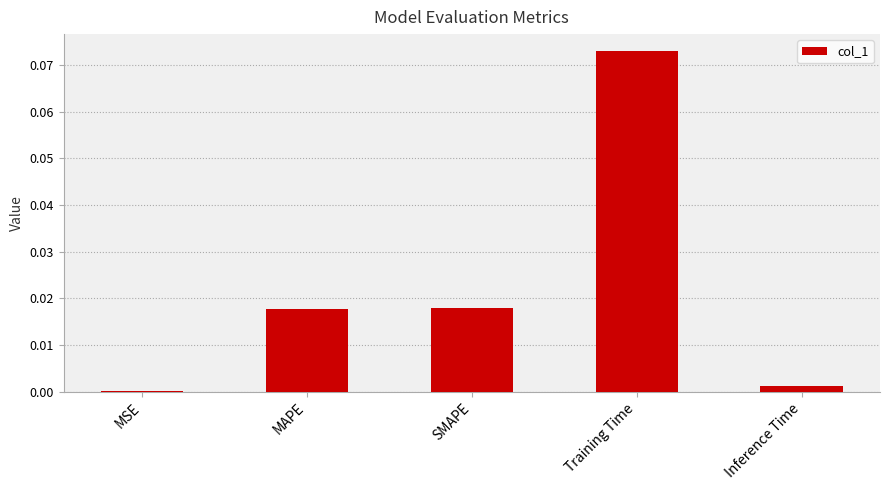

Which has a higher value, Training Time or MAPE?

Training Time